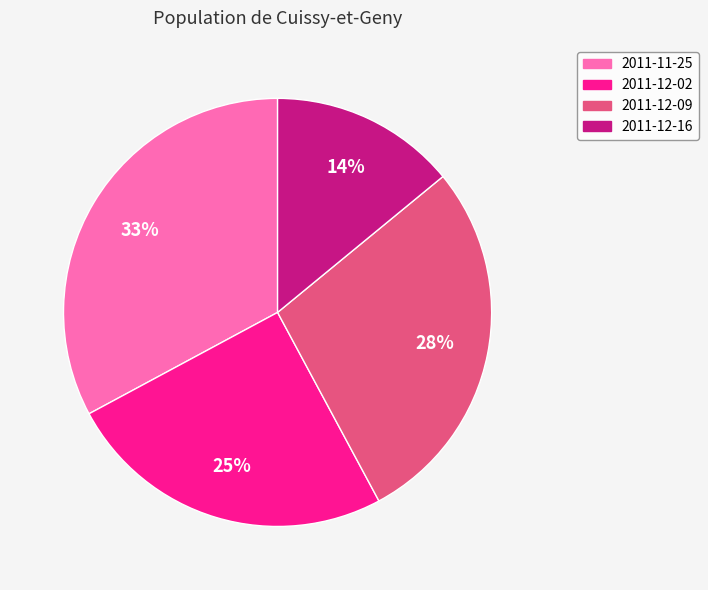

The 2011-12-02 slice represents 19% of the pie. True or false?

False